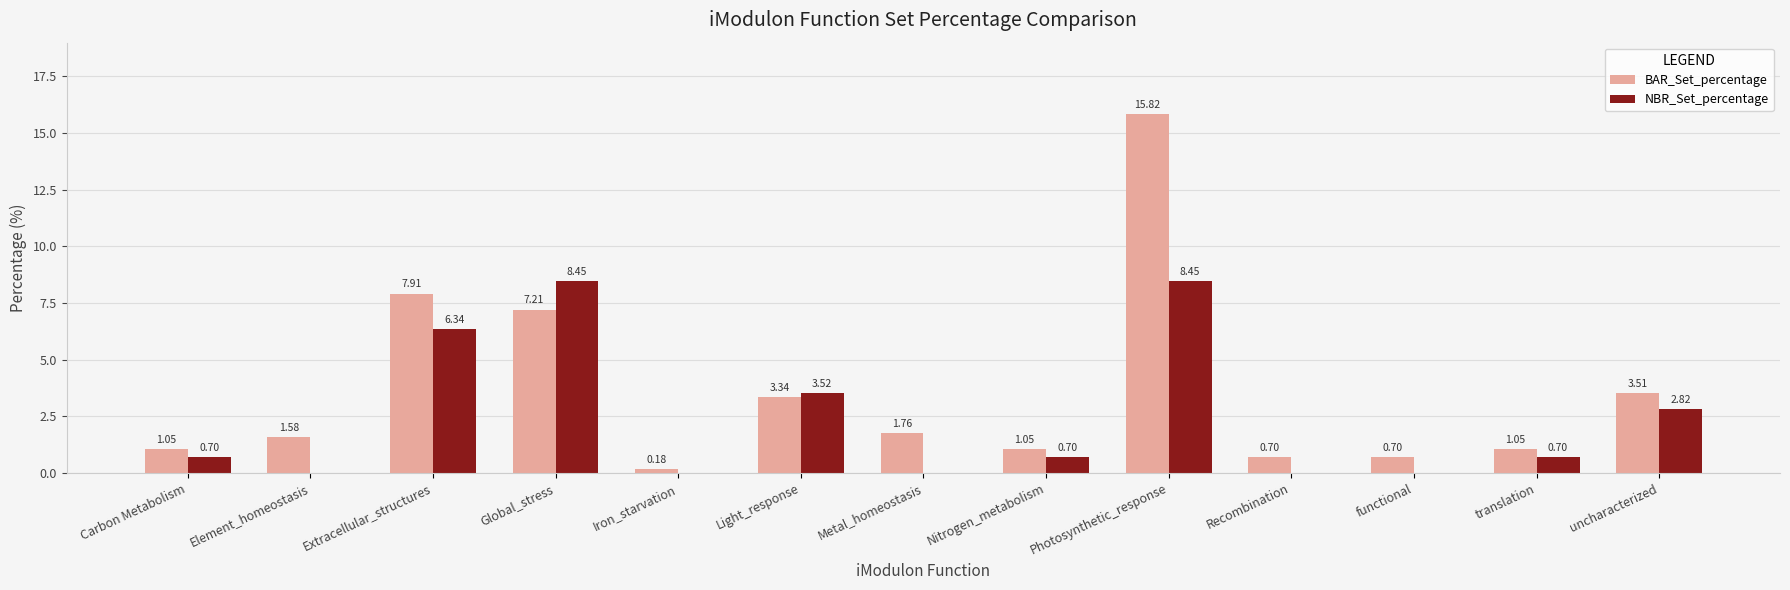

Which series has the largest range (max minus min)?

BAR_Set_percentage